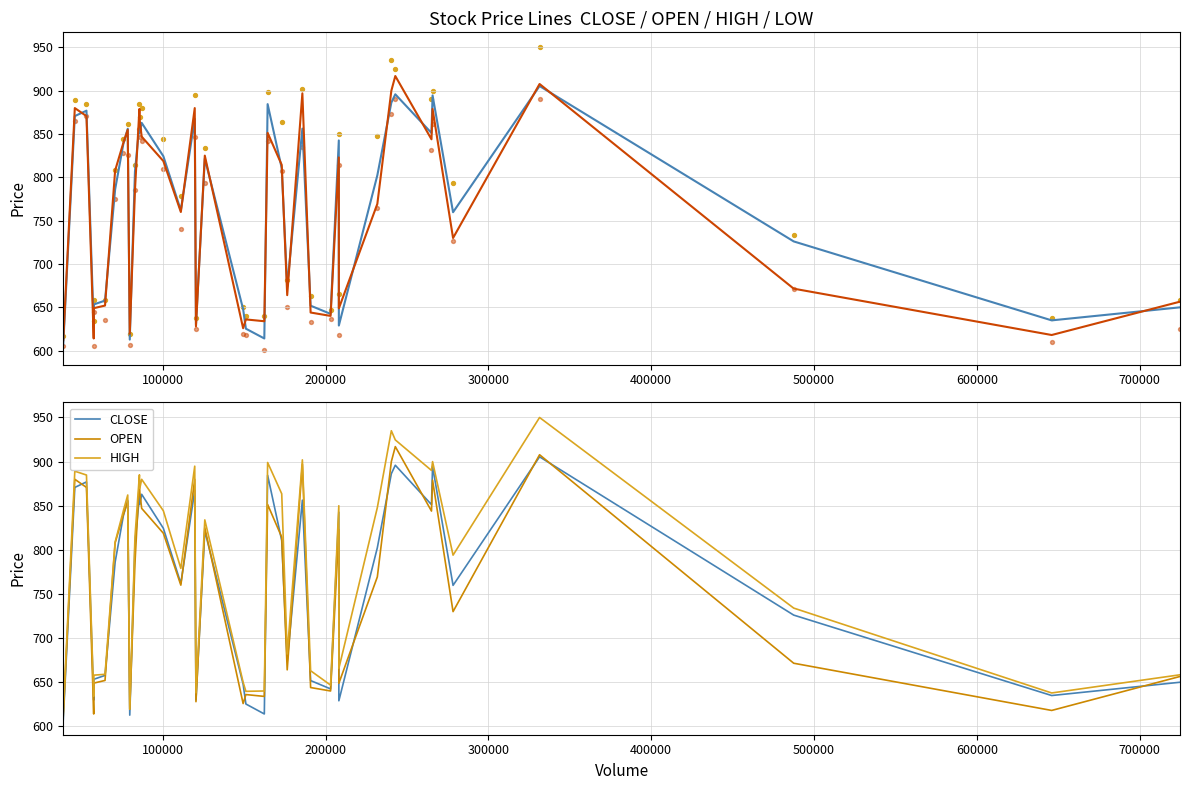

Which series has the widest spread of Y values?

HIGH